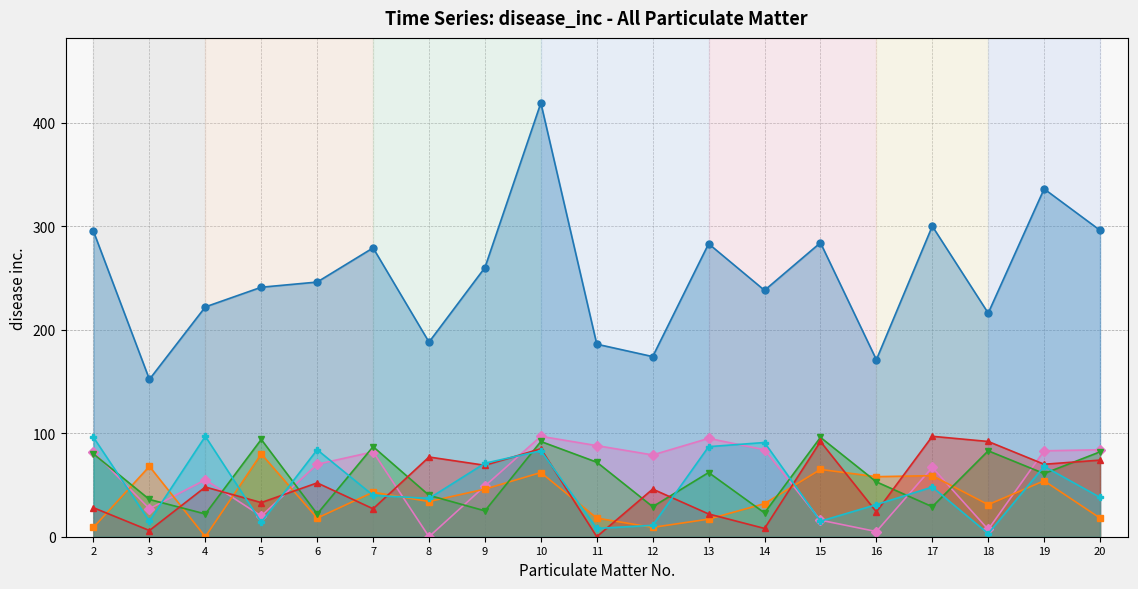

Rank the categories by Activity 3 value from highest to lowest.

15, 5, 10, 7, 18, 20, 2, 11, 13, 19, 16, 8, 3, 12, 17, 9, 14, 4, 6